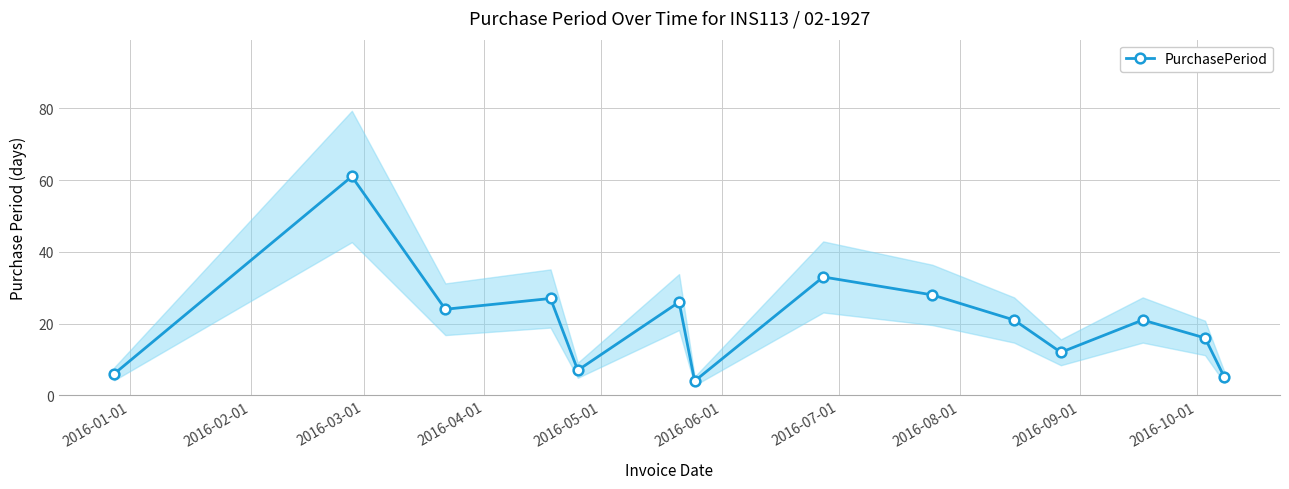

What is the average value?

21